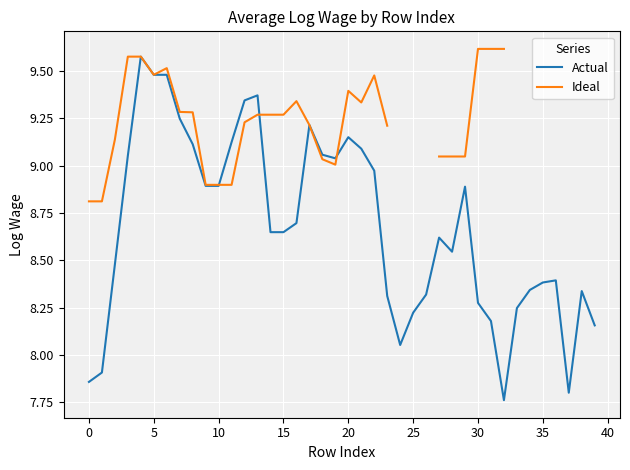

Which category has the highest value in the Ideal series?

30